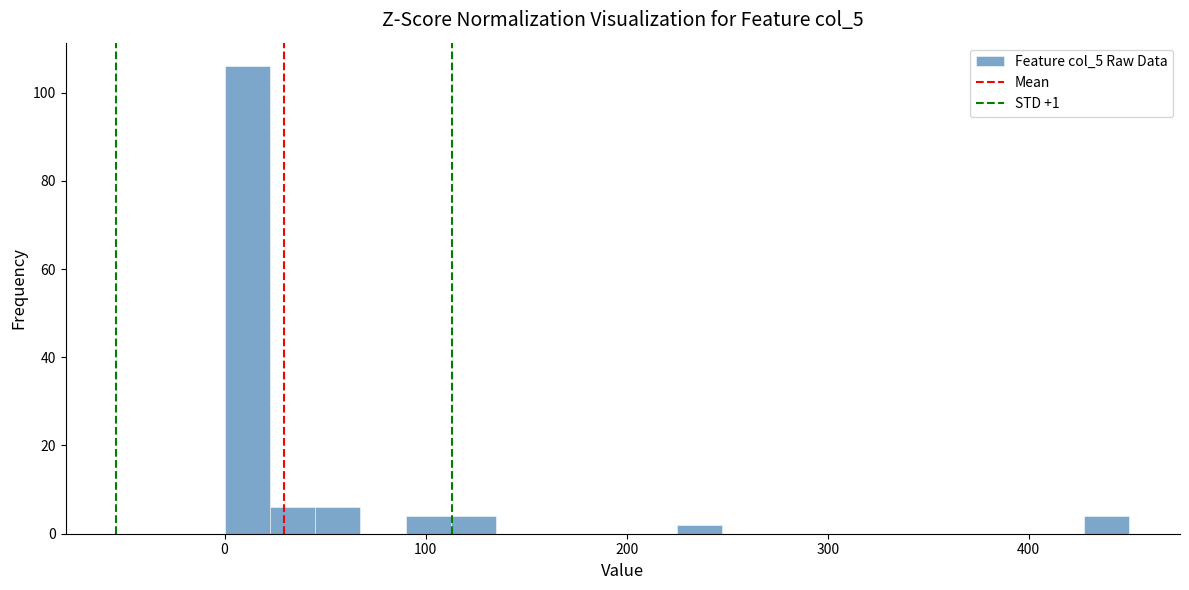

Around what value on the x-axis is the tallest bar? Give the approximate position of its centre, as read against the axis.

10